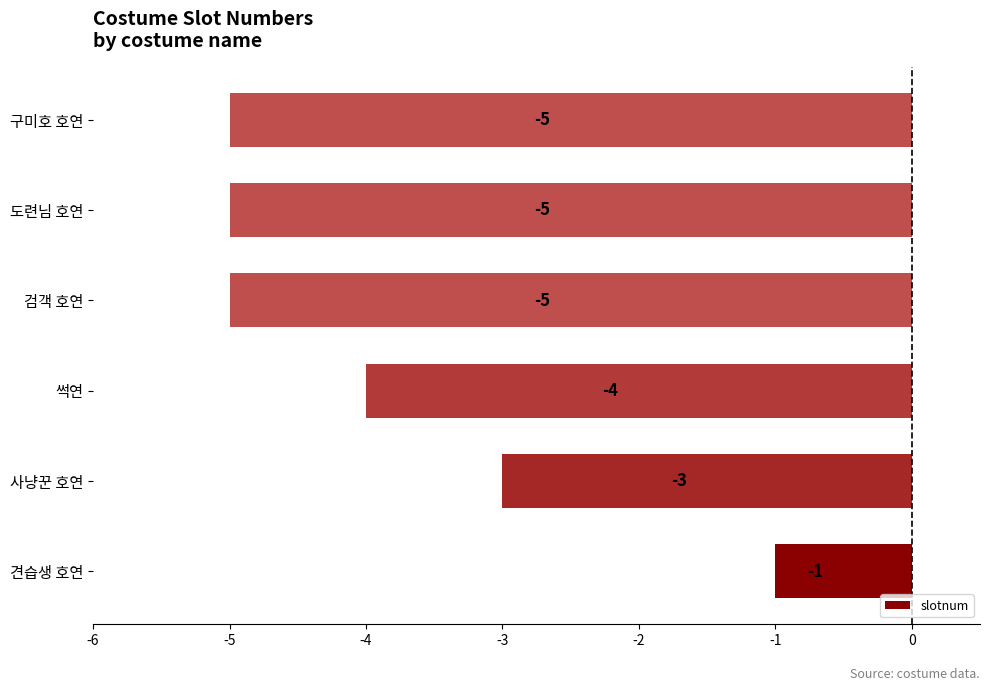

Reading bottom to top, transcribe all the data shown in this chart.

견습생 호연=-1	사냥꾼 호연=-3	썩연=-4	검객 호연=-5	도련님 호연=-5	구미호 호연=-5